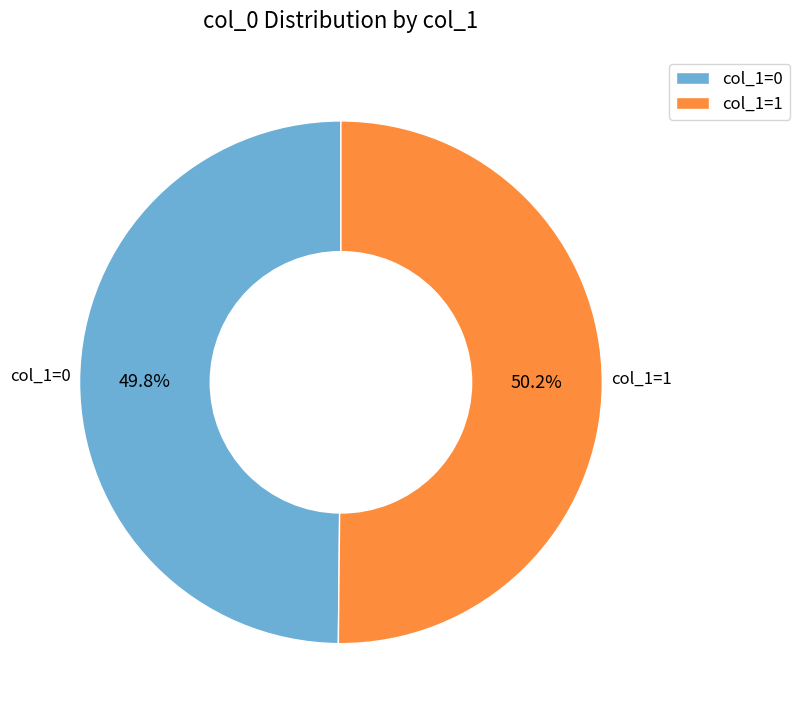

Is there any slice that represents more than half of the pie?

Yes